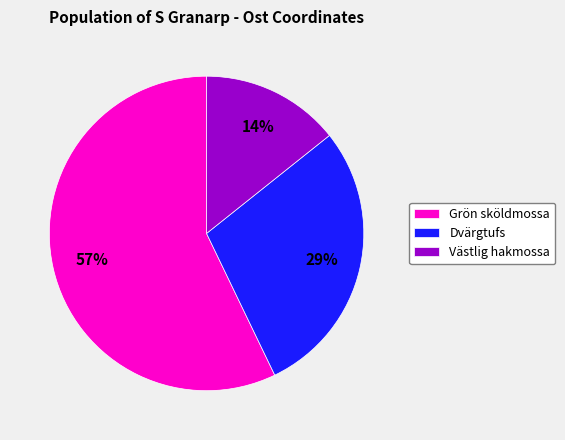

What percentage is the Västlig hakmossa slice, to the nearest percent?

14%